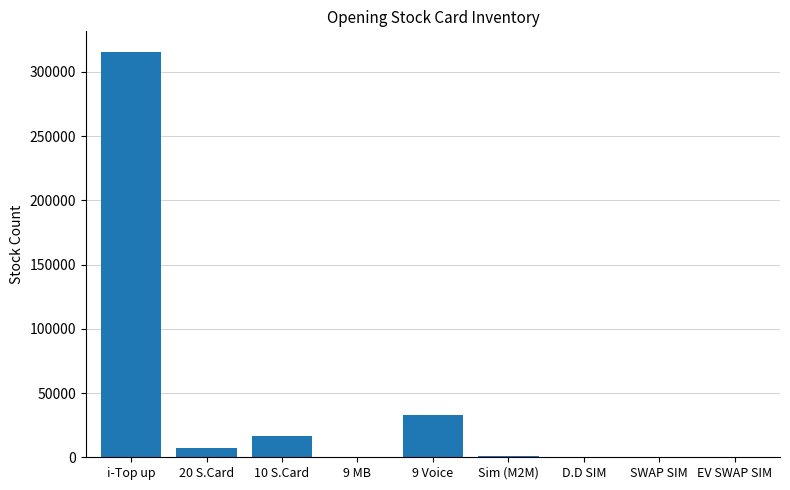

Is it true that the value at i-Top up is 162789?

False